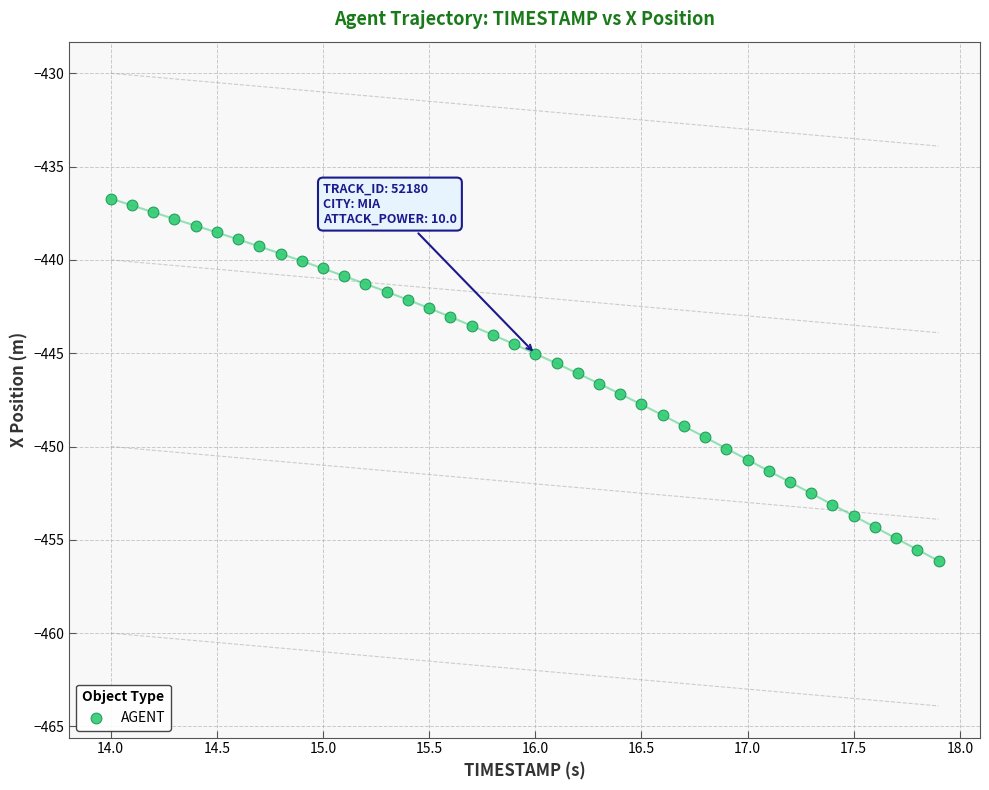

What is the range of Y values (max minus min)?

19.4